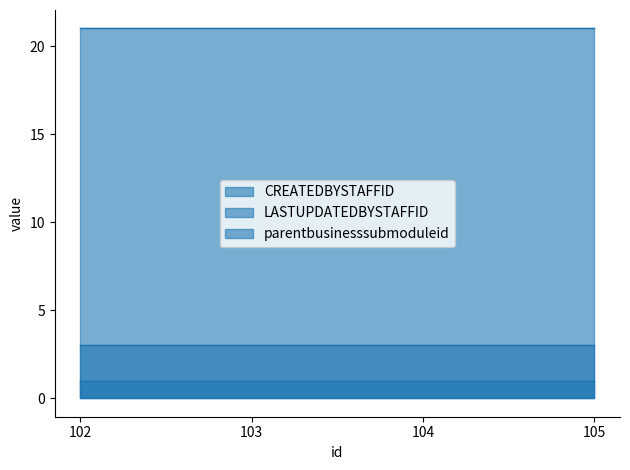

Rank the series at 104 from lowest to highest value.

CREATEDBYSTAFFID, LASTUPDATEDBYSTAFFID, parentbusinesssubmoduleid